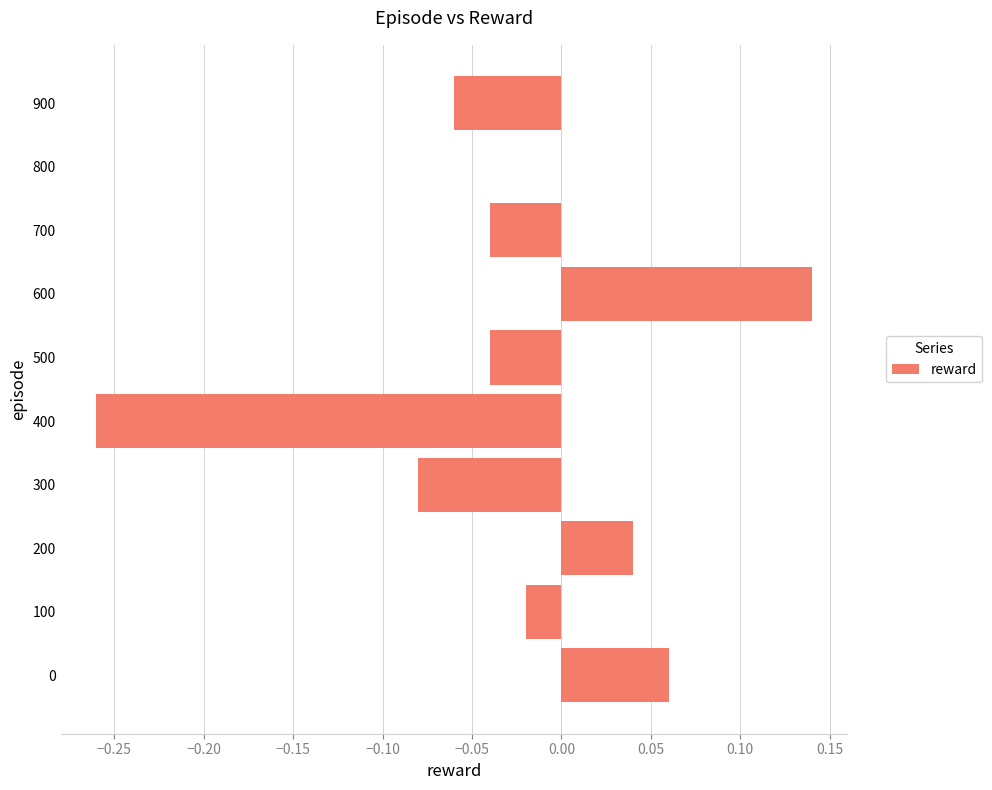

Count the number of categories in the chart.

10